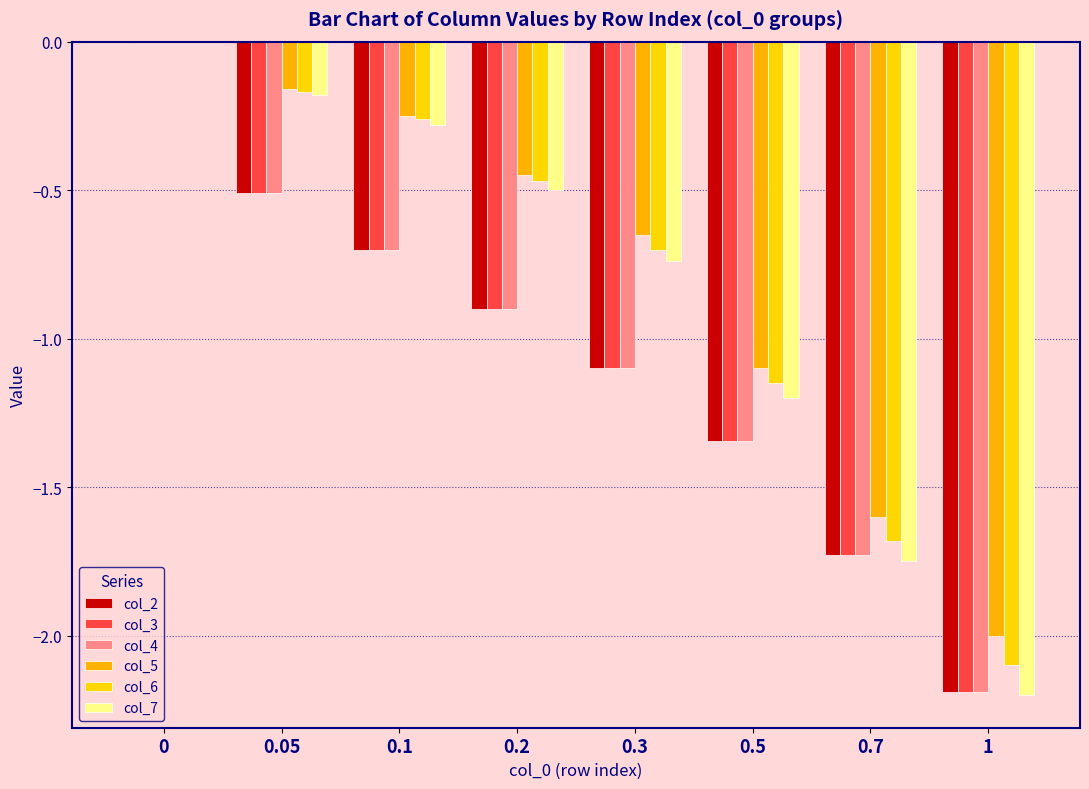

How many groups of bars are there?

8